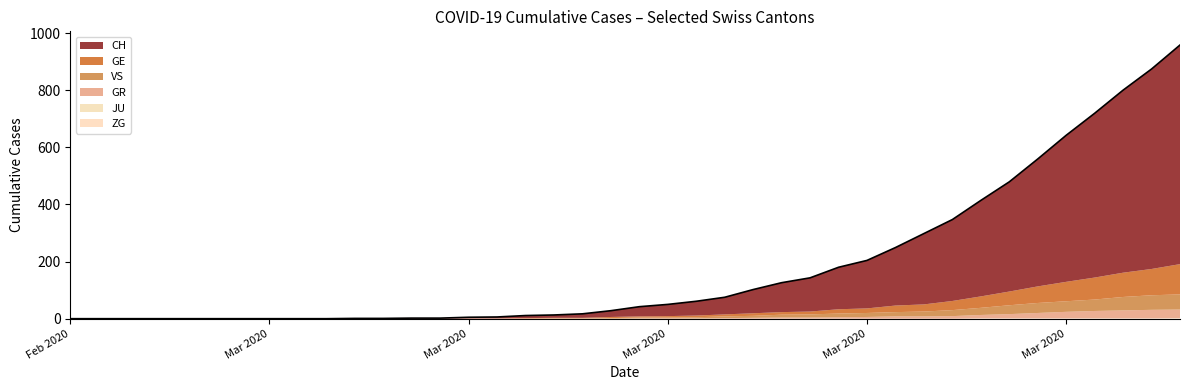

True or false: CH has more than 1 interior local peaks.

False